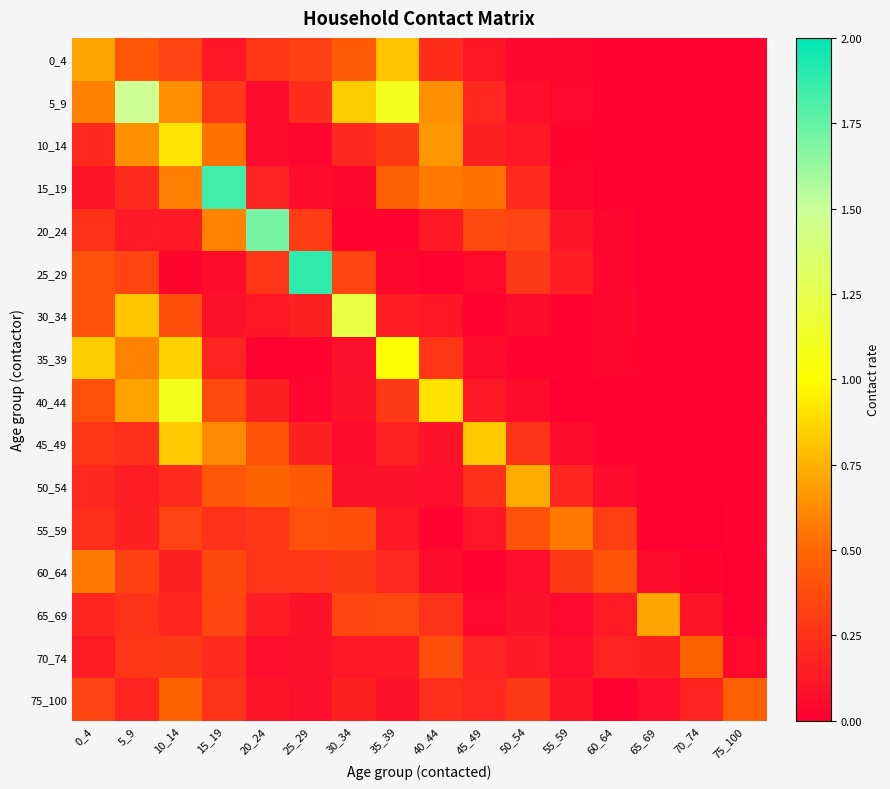

Reading left to right, transcribe all the data shown in this chart.

0_4: 0_4=0.7	5_9=0.4	10_14=0.3	15_19=0.1	20_24=0.3	25_29=0.3	30_34=0.4	35_39=0.8	40_44=0.2	45_49=0.1	50_54=0.0	55_59=0.0	60_64=0.0	65_69=0.0	70_74=0.0	75_100=0.0
5_9: 0_4=0.6	5_9=1.5	10_14=0.6	15_19=0.3	20_24=0.1	25_29=0.2	30_34=0.8	35_39=1.1	40_44=0.6	45_49=0.2	50_54=0.1	55_59=0.0	60_64=0.0	65_69=0.0	70_74=0.0	75_100=0.0
10_14: 0_4=0.2	5_9=0.6	10_14=0.9	15_19=0.5	20_24=0.1	25_29=0.0	30_34=0.2	35_39=0.3	40_44=0.7	45_49=0.2	50_54=0.1	55_59=0.0	60_64=0.0	65_69=0.0	70_74=0.0	75_100=0.0
15_19: 0_4=0.1	5_9=0.2	10_14=0.6	15_19=1.8	20_24=0.2	25_29=0.1	30_34=0.0	35_39=0.5	40_44=0.6	45_49=0.5	50_54=0.2	55_59=0.0	60_64=0.0	65_69=0.0	70_74=0.0	75_100=0.0
20_24: 0_4=0.2	5_9=0.1	10_14=0.1	15_19=0.6	20_24=1.7	25_29=0.3	30_34=0.0	35_39=0.0	40_44=0.1	45_49=0.4	50_54=0.3	55_59=0.1	60_64=0.0	65_69=0.0	70_74=0.0	75_100=0.0
25_29: 0_4=0.4	5_9=0.3	10_14=0.0	15_19=0.1	20_24=0.3	25_29=1.9	30_34=0.4	35_39=0.0	40_44=0.0	45_49=0.1	50_54=0.3	55_59=0.2	60_64=0.0	65_69=0.0	70_74=0.0	75_100=0.0
30_34: 0_4=0.4	5_9=0.8	10_14=0.4	15_19=0.1	20_24=0.1	25_29=0.2	30_34=1.2	35_39=0.1	40_44=0.1	45_49=0.0	50_54=0.1	55_59=0.0	60_64=0.0	65_69=0.0	70_74=0.0	75_100=0.0
35_39: 0_4=0.8	5_9=0.6	10_14=0.9	15_19=0.2	20_24=0.0	25_29=0.0	30_34=0.1	35_39=1.0	40_44=0.3	45_49=0.1	50_54=0.0	55_59=0.0	60_64=0.0	65_69=0.0	70_74=0.0	75_100=0.0
40_44: 0_4=0.4	5_9=0.7	10_14=1.1	15_19=0.4	20_24=0.2	25_29=0.0	30_34=0.1	35_39=0.3	40_44=0.9	45_49=0.1	50_54=0.1	55_59=0.0	60_64=0.0	65_69=0.0	70_74=0.0	75_100=0.0
45_49: 0_4=0.3	5_9=0.2	10_14=0.8	15_19=0.6	20_24=0.4	25_29=0.2	30_34=0.1	35_39=0.2	40_44=0.1	45_49=0.8	50_54=0.3	55_59=0.1	60_64=0.0	65_69=0.0	70_74=0.0	75_100=0.0
50_54: 0_4=0.2	5_9=0.2	10_14=0.2	15_19=0.4	20_24=0.5	25_29=0.4	30_34=0.1	35_39=0.1	40_44=0.1	45_49=0.2	50_54=0.7	55_59=0.2	60_64=0.1	65_69=0.0	70_74=0.0	75_100=0.0
55_59: 0_4=0.2	5_9=0.2	10_14=0.3	15_19=0.2	20_24=0.3	25_29=0.4	30_34=0.4	35_39=0.1	40_44=0.0	45_49=0.1	50_54=0.4	55_59=0.6	60_64=0.3	65_69=0.0	70_74=0.0	75_100=0.0
60_64: 0_4=0.6	5_9=0.3	10_14=0.2	15_19=0.4	20_24=0.3	25_29=0.3	30_34=0.3	35_39=0.2	40_44=0.1	45_49=0.0	50_54=0.1	55_59=0.3	60_64=0.4	65_69=0.1	70_74=0.0	75_100=0.0
65_69: 0_4=0.2	5_9=0.3	10_14=0.2	15_19=0.3	20_24=0.2	25_29=0.1	30_34=0.3	35_39=0.4	40_44=0.3	45_49=0.0	50_54=0.1	55_59=0.0	60_64=0.1	65_69=0.7	70_74=0.1	75_100=0.0
70_74: 0_4=0.1	5_9=0.3	10_14=0.3	15_19=0.2	20_24=0.1	25_29=0.1	30_34=0.1	35_39=0.1	40_44=0.4	45_49=0.2	50_54=0.1	55_59=0.1	60_64=0.2	65_69=0.2	70_74=0.5	75_100=0.1
75_100: 0_4=0.3	5_9=0.2	10_14=0.5	15_19=0.3	20_24=0.1	25_29=0.1	30_34=0.2	35_39=0.1	40_44=0.2	45_49=0.2	50_54=0.3	55_59=0.1	60_64=0.0	65_69=0.1	70_74=0.2	75_100=0.5